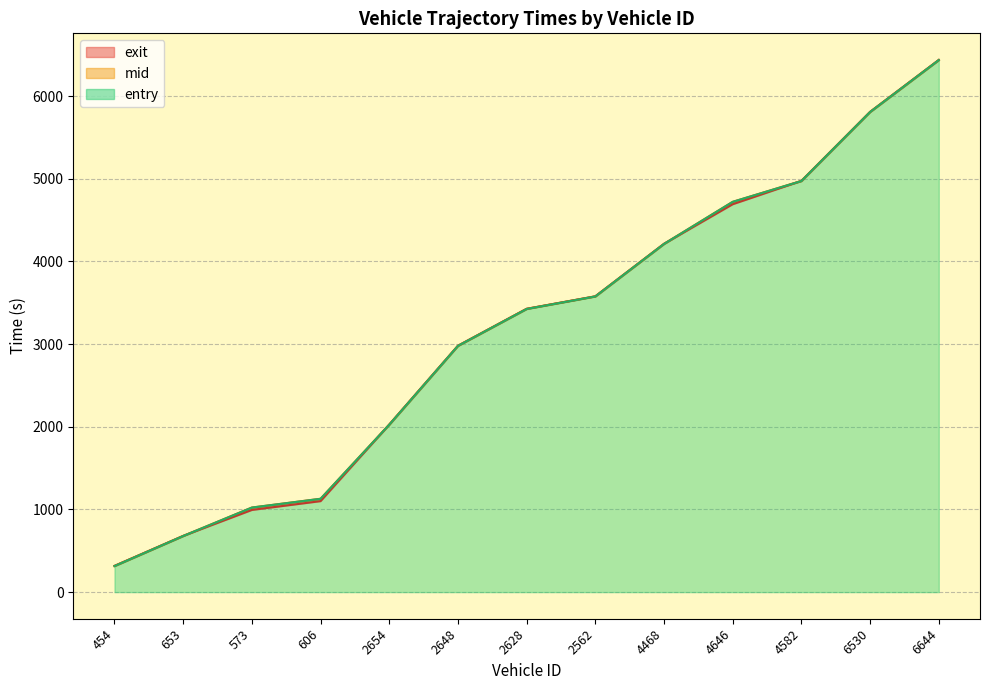

What is the difference between the maximum and minimum values in the entry series?

6120.4